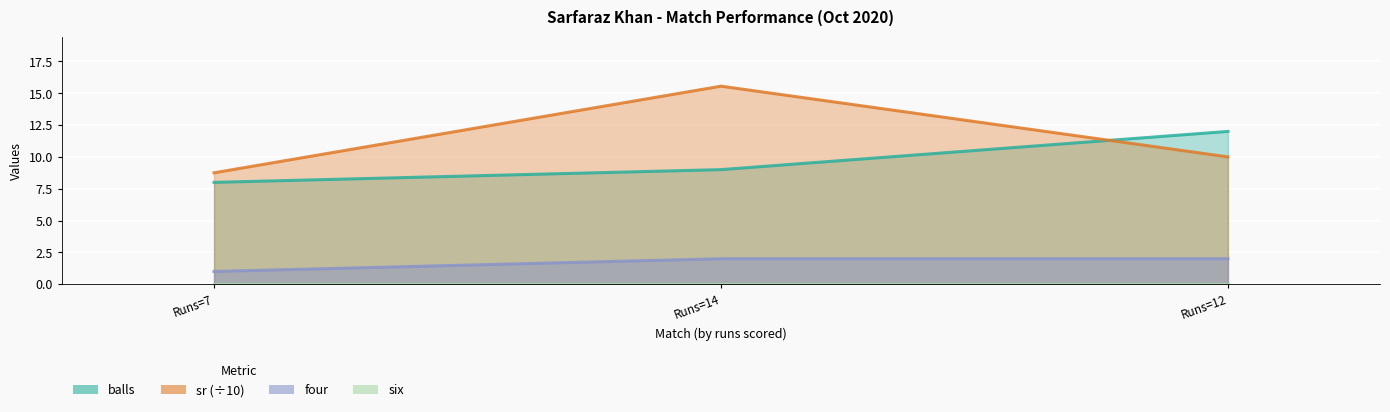

The value of four at Runs=7 is 1.5. True or false?

False